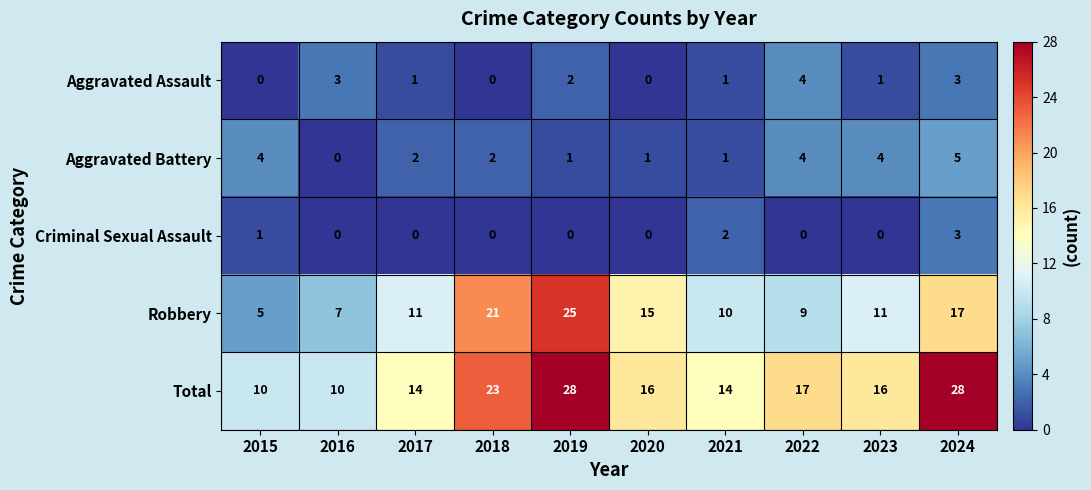

Between 2015 and 2018, which series saw the biggest shift?

Robbery